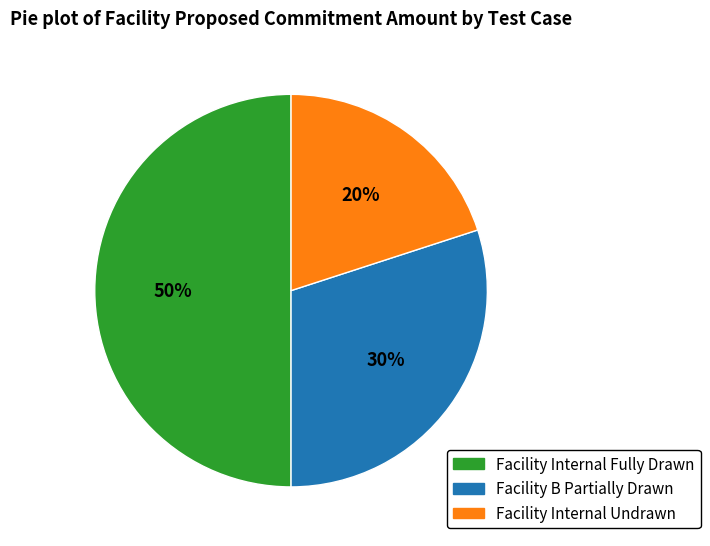

Which has a higher value, Facility B Partially Drawn or Facility Internal Fully Drawn?

Facility Internal Fully Drawn